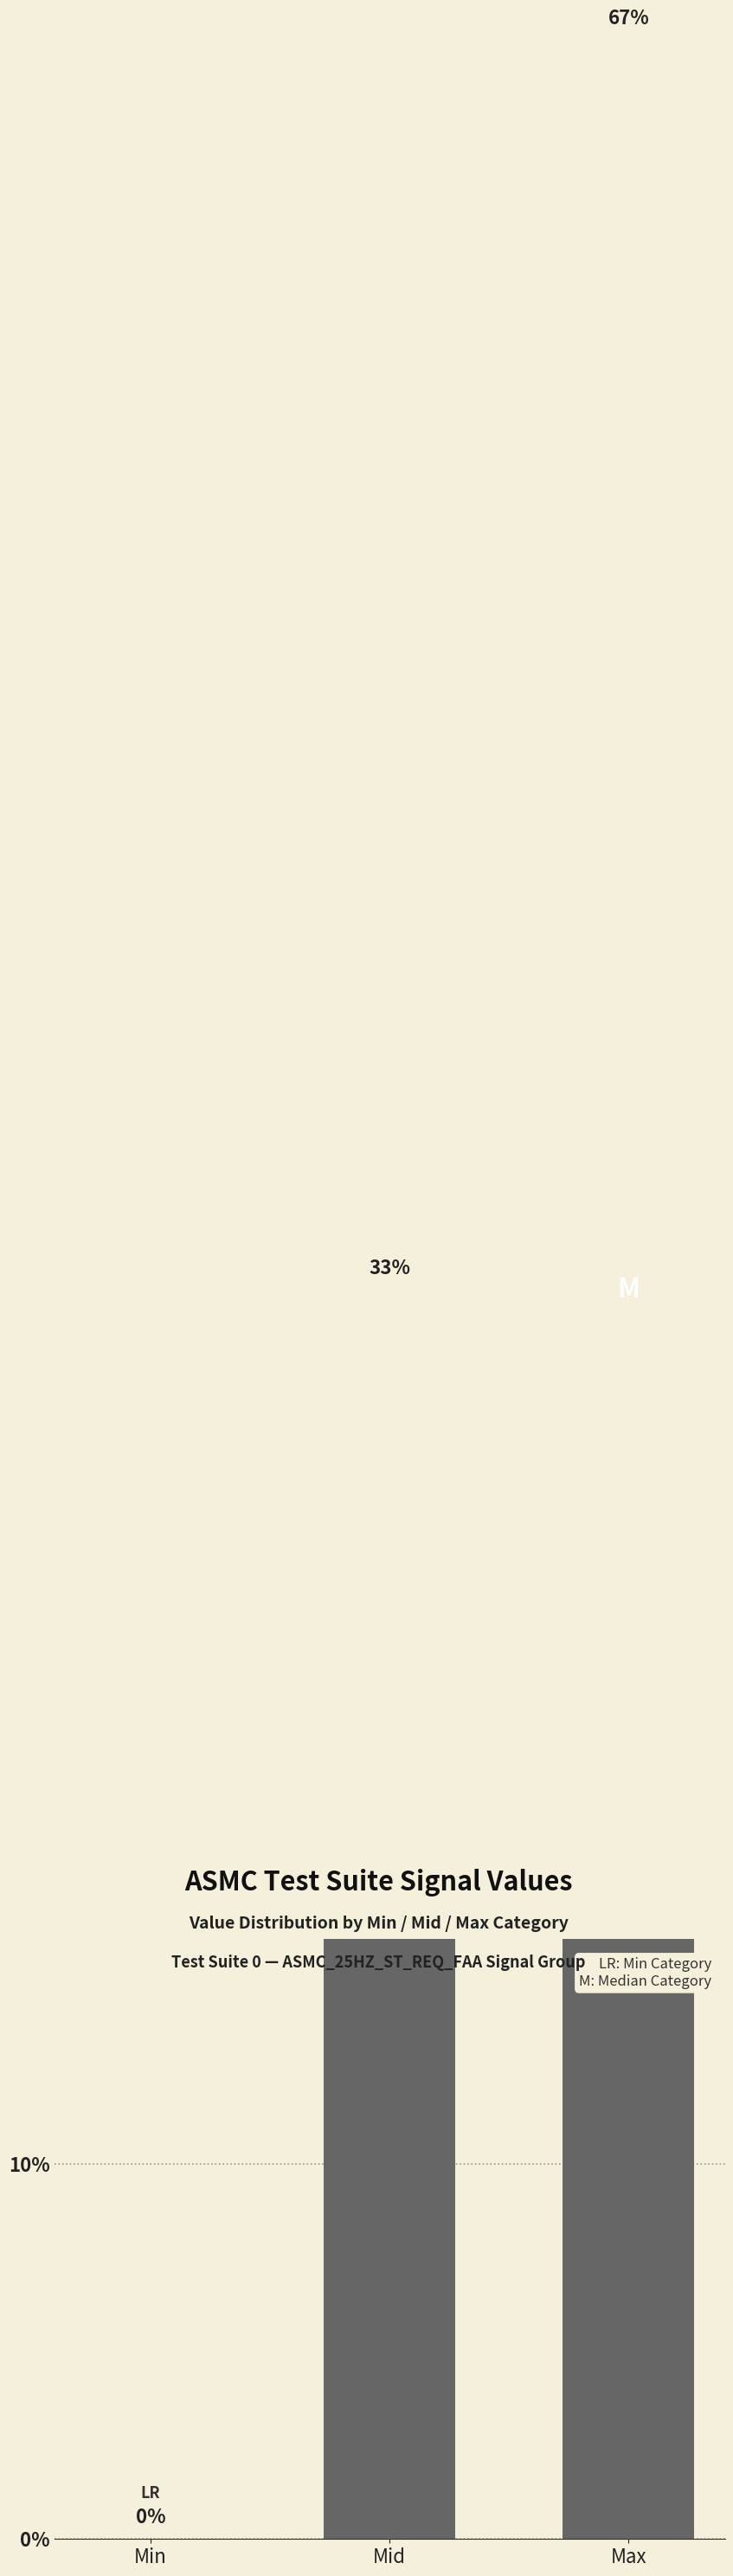

Count the number of values greater than 33.

2